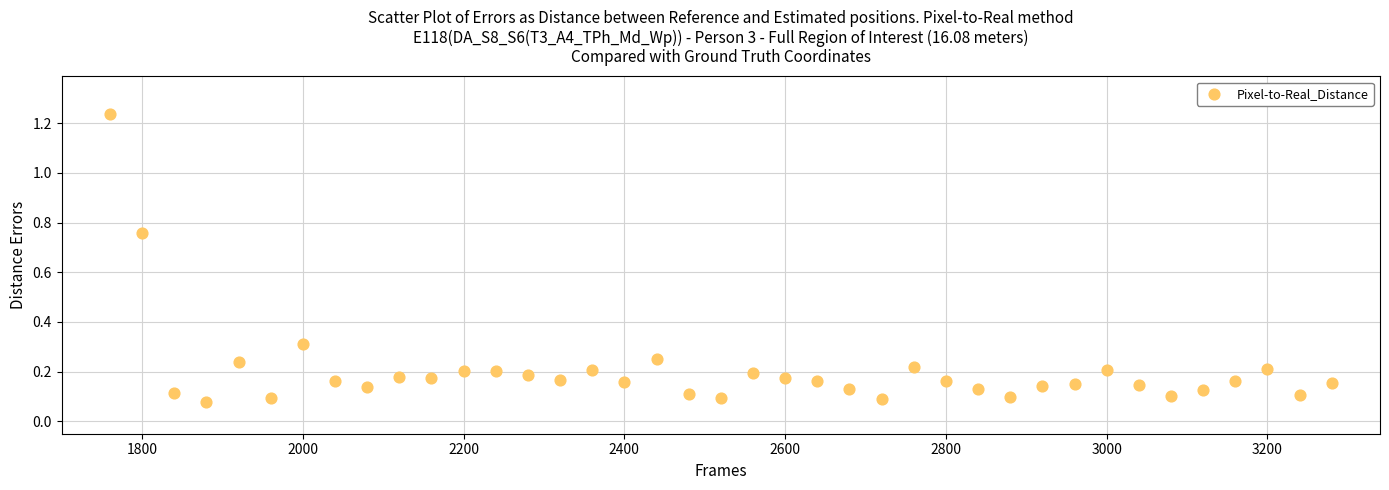

What is the range of X values (max minus min)?

1520.0